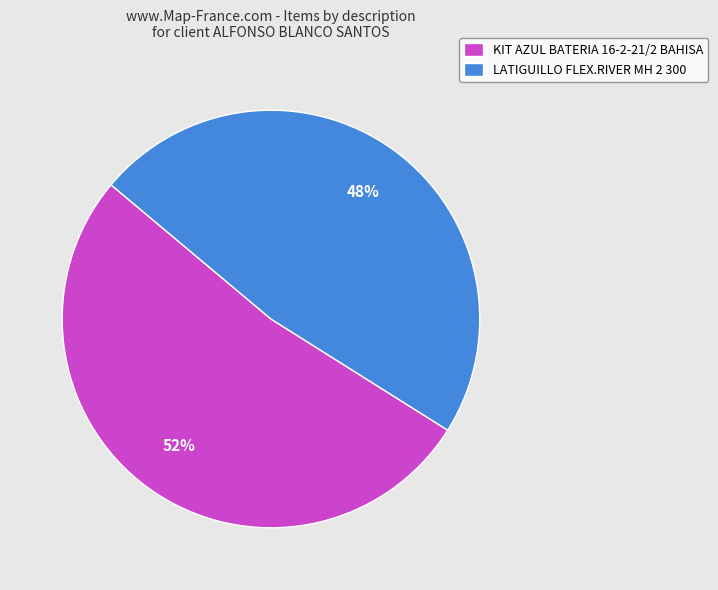

True or false: LATIGUILLO FLEX.RIVER MH 2 300 accounts for 39% of the total.

False